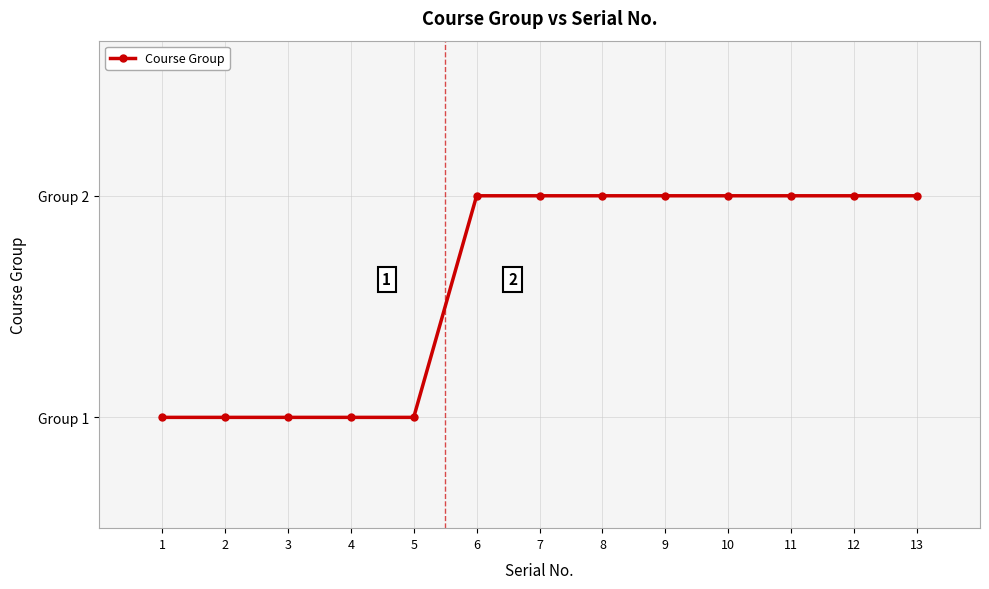

List the labels in order of value, smallest first.

1, 2, 3, 4, 5, 6, 7, 8, 9, 10, 11, 12, 13